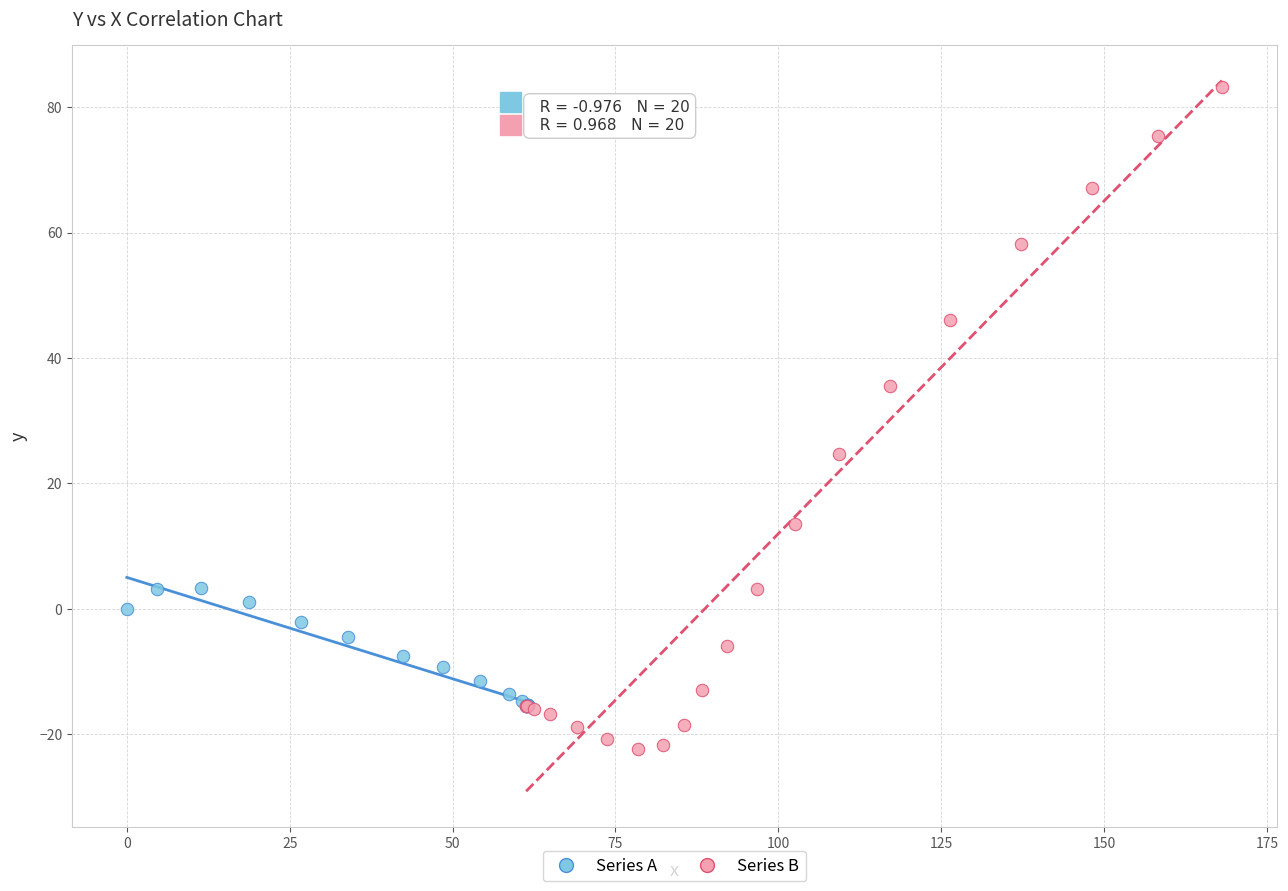

Which series reaches the minimum Y coordinate?

Series B